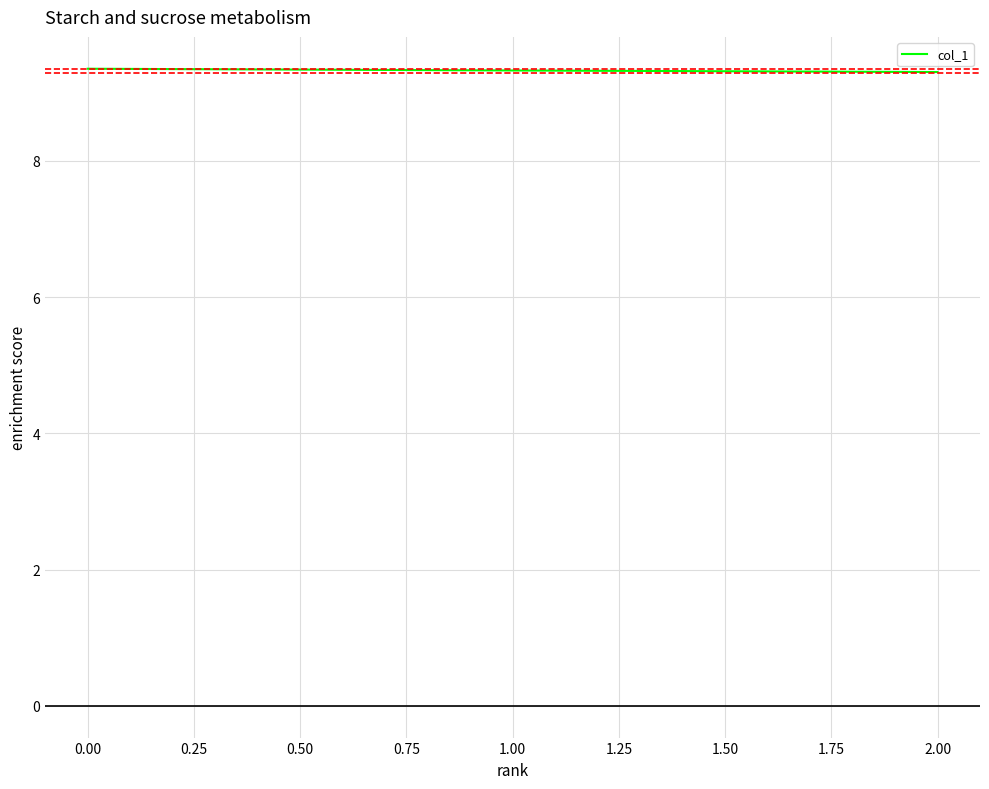

What is the average value?

9.3